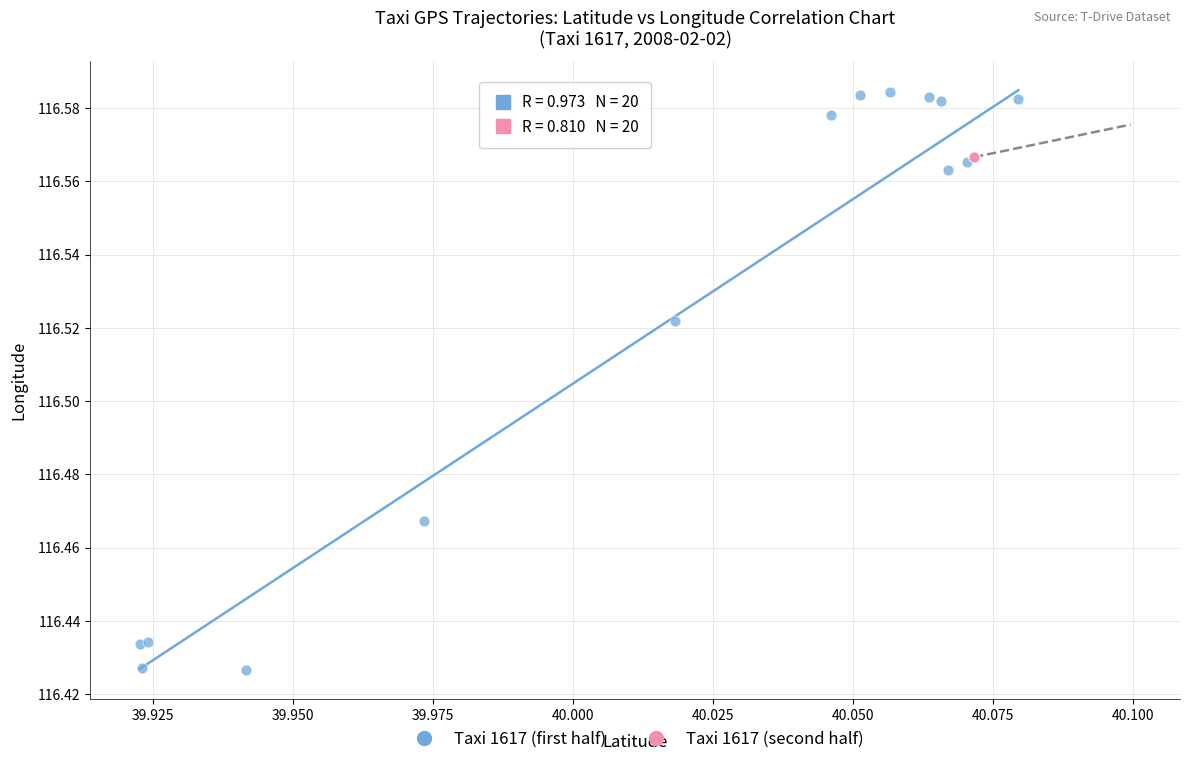

Which series has the widest spread of Y values?

Taxi 1617 (first half)